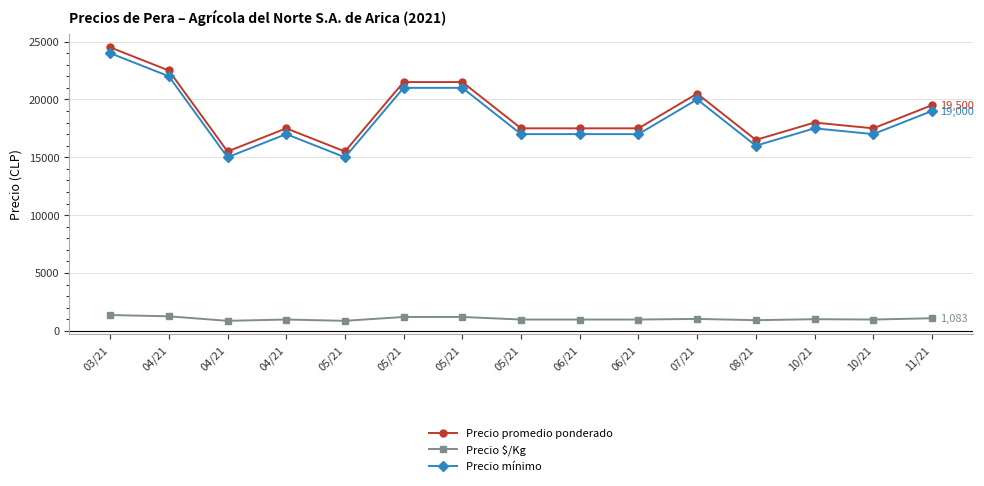

How many data points in Precio $/Kg are less than 972?

3